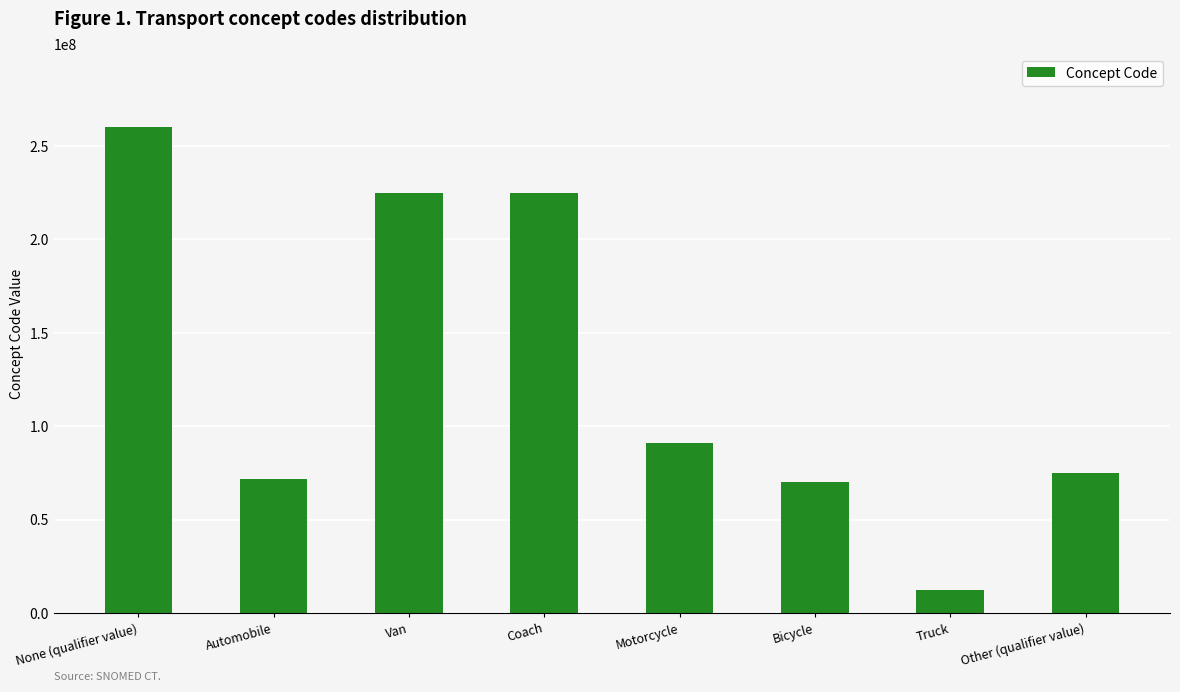

The value at Truck is 12247004. True or false?

True